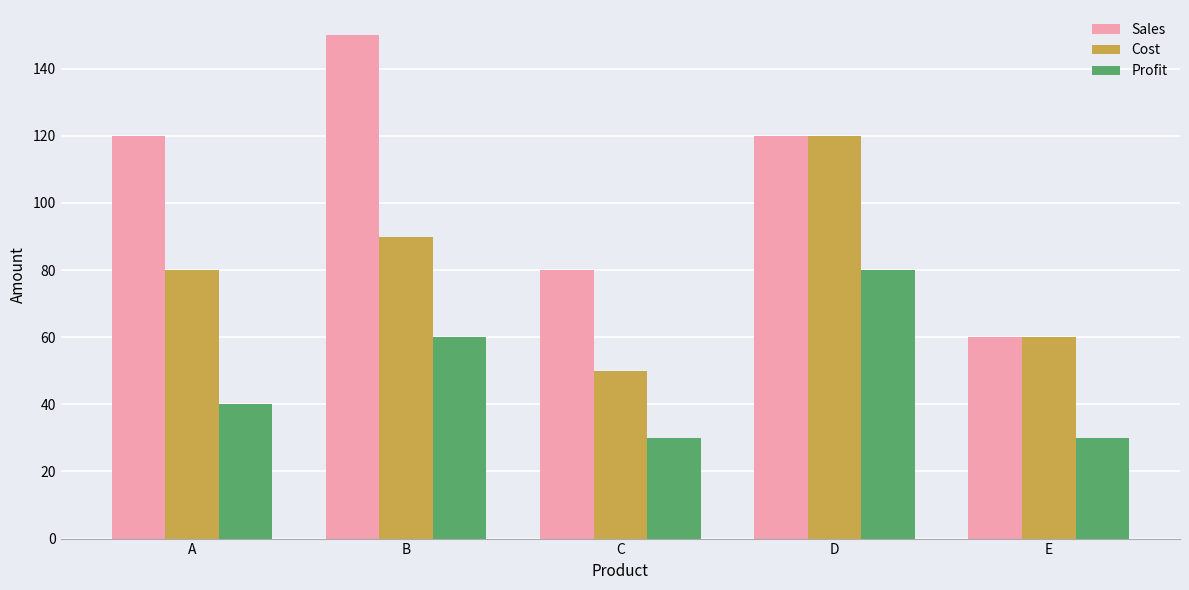

Which series has the largest total across all categories?

Sales